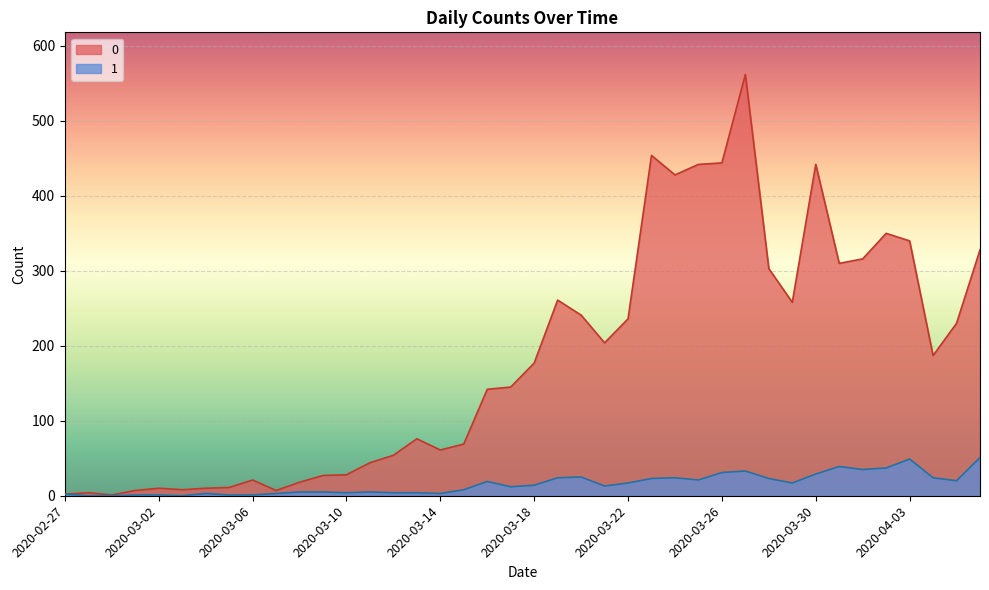

How many data points in 1 are less than 14?

20